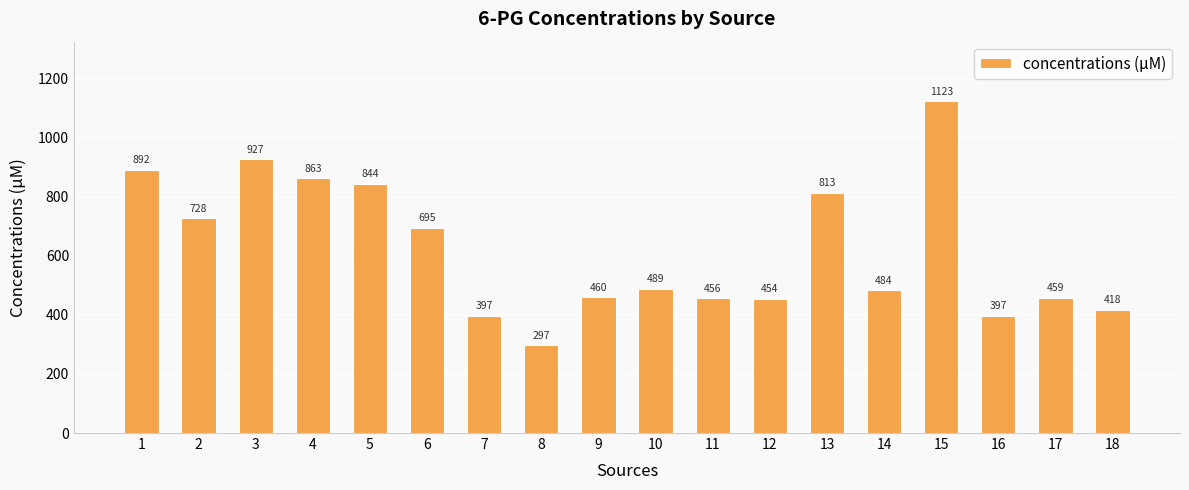

Does the chart contain stacked bars?

No